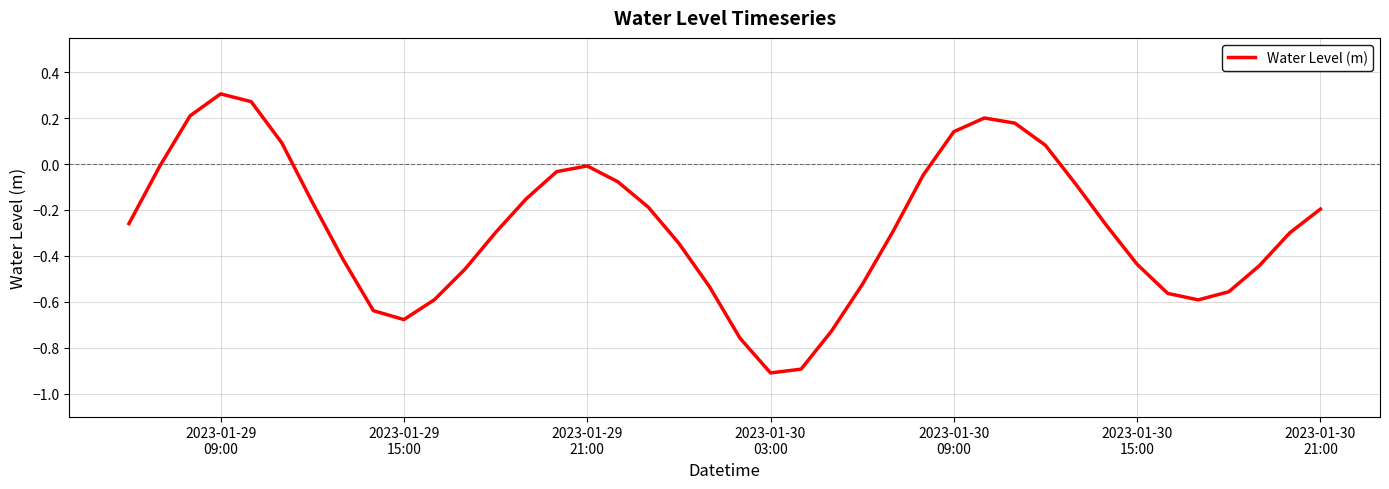

Count the number of values greater than 0.

8